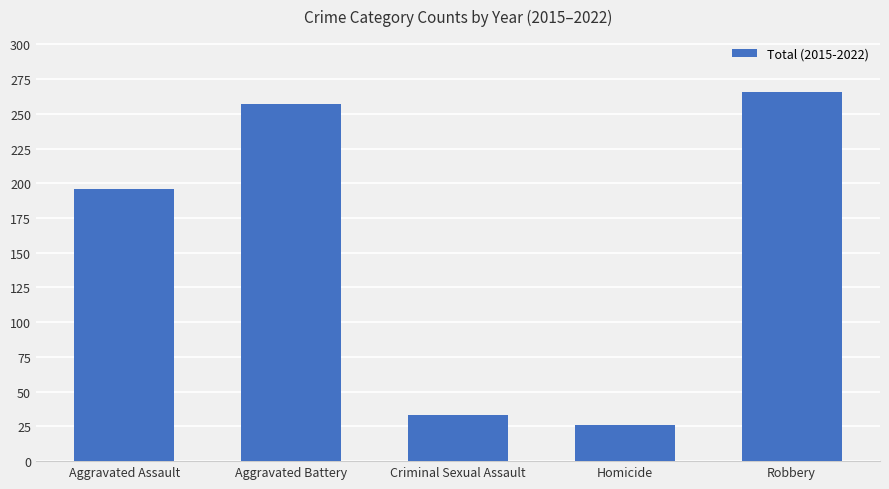

Which label corresponds to the smallest value in the chart?

Homicide